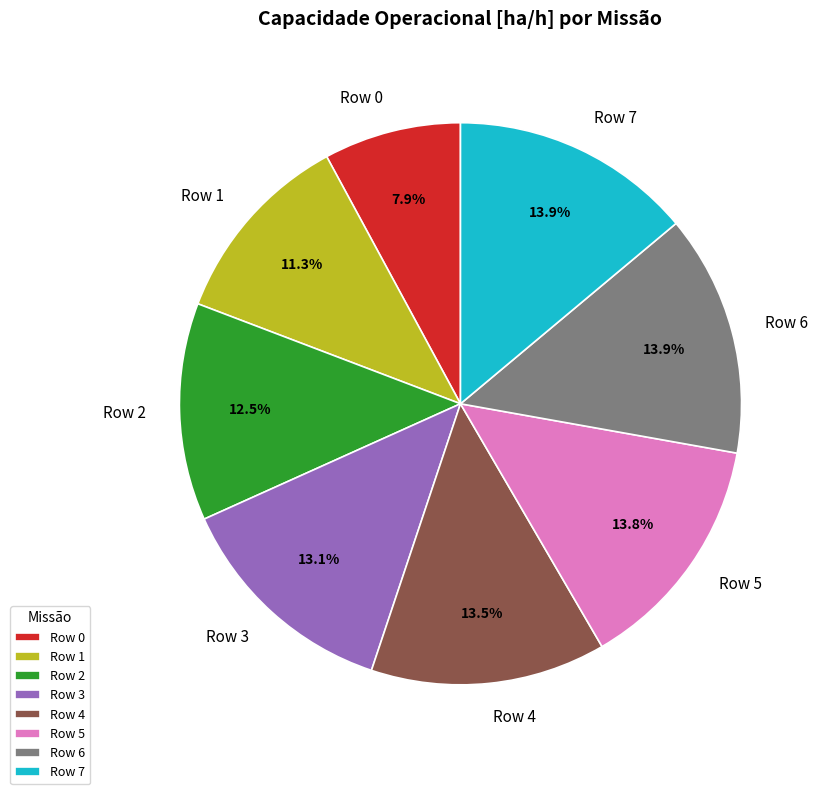

How many segments does this pie chart have?

8